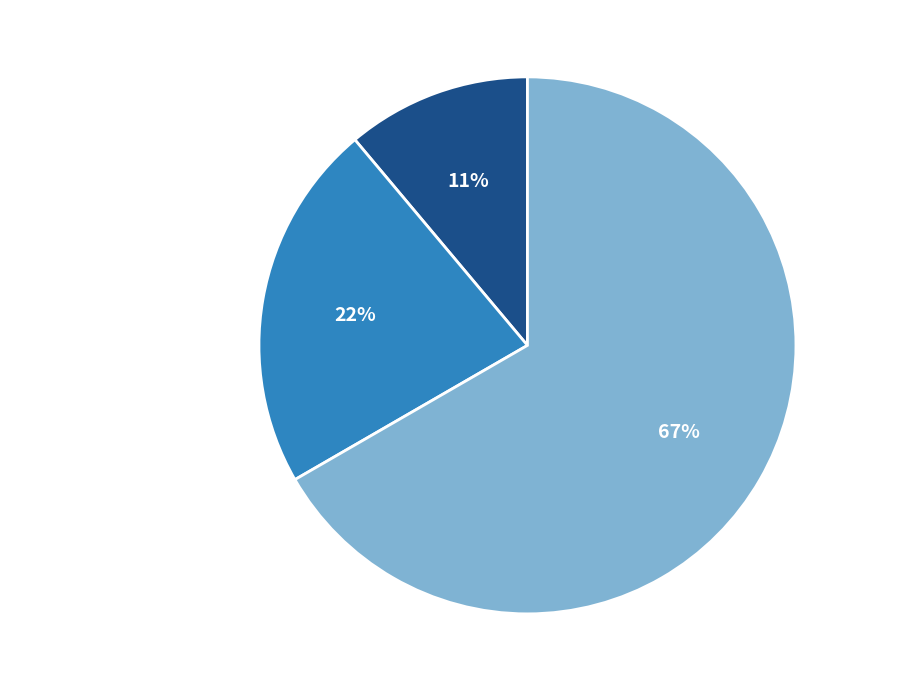

Combined, do Aggravated Battery and Robbery account for over 50%?

Yes